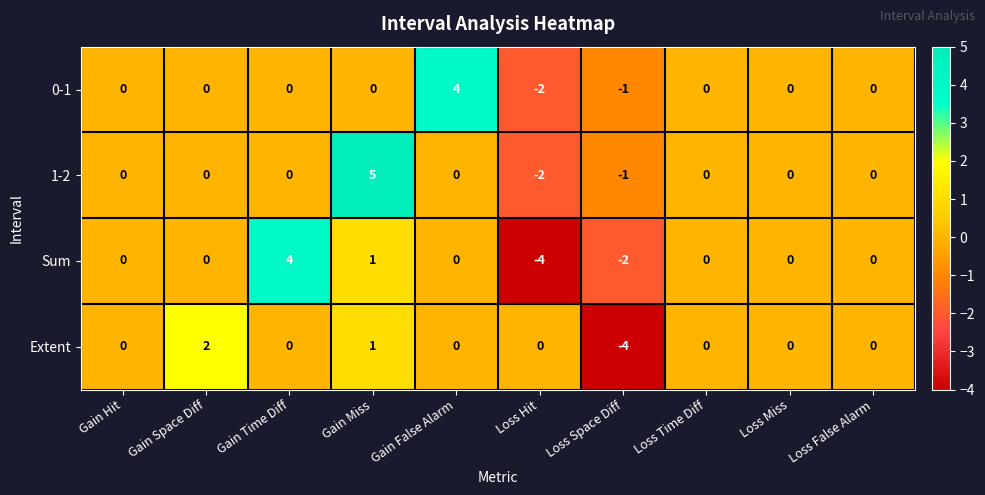

True or false: 0-1 has a value of 0 at Gain Time Diff.

True